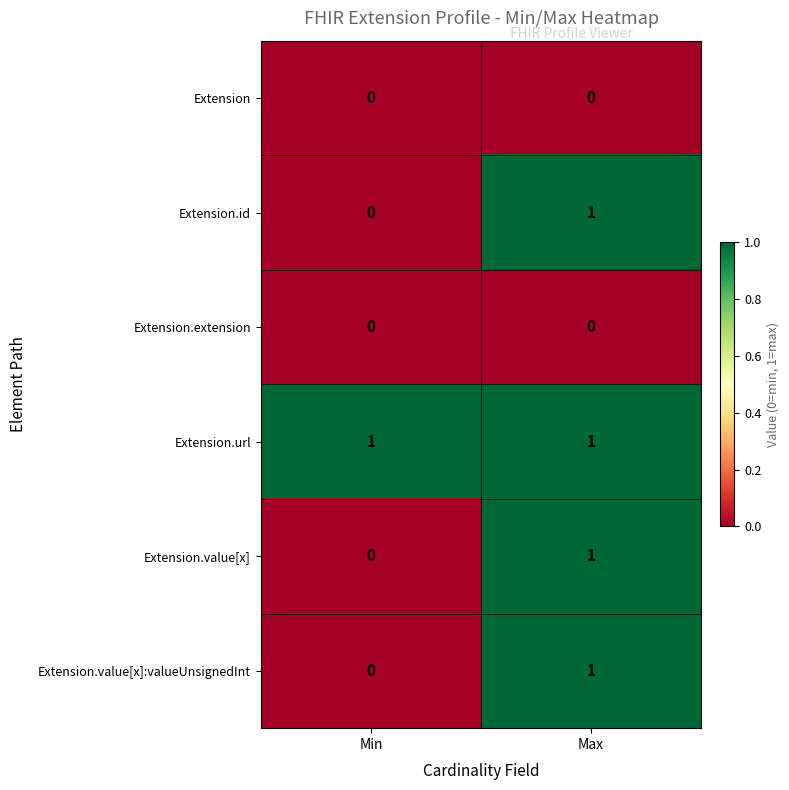

What is the total value across all series at Max?

4